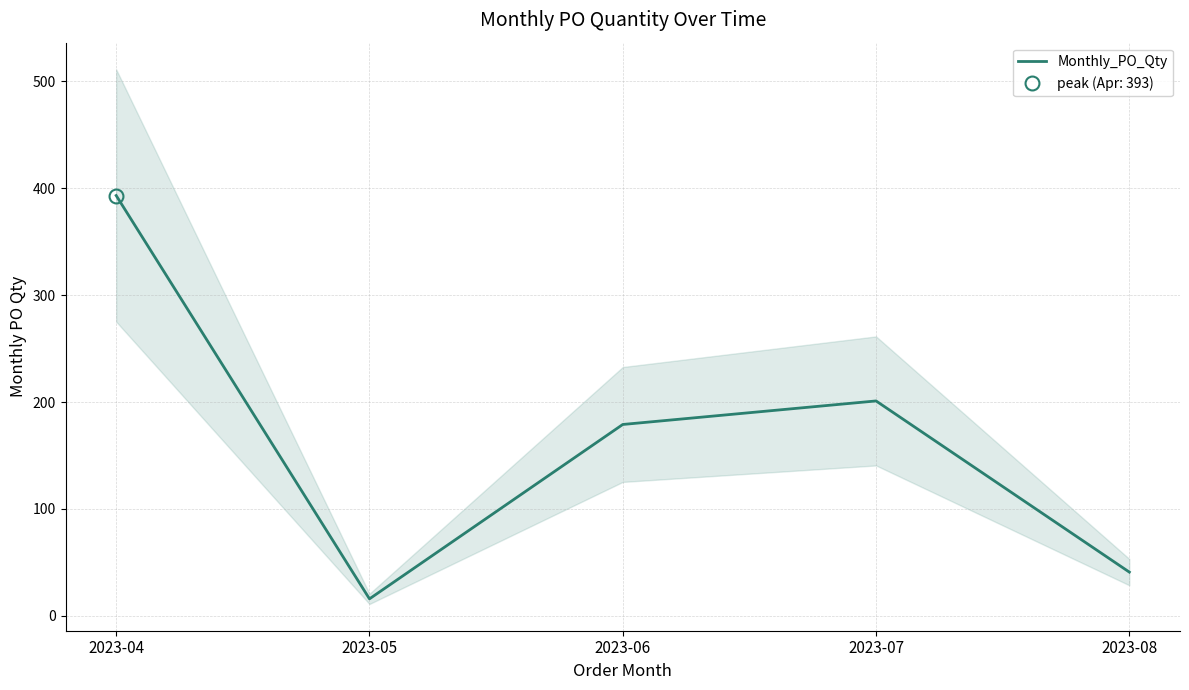

Rank the categories by value from lowest to highest.

2023-05, 2023-08, 2023-06, 2023-07, 2023-04